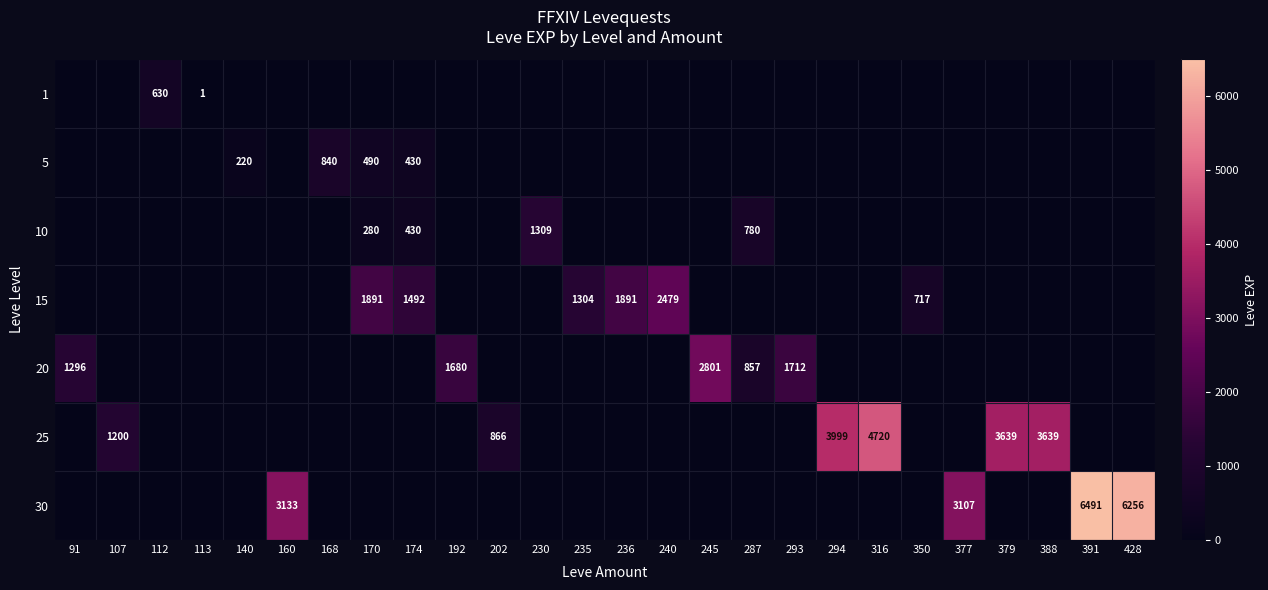

True or false: 1 has a value of 630 at 112.

True